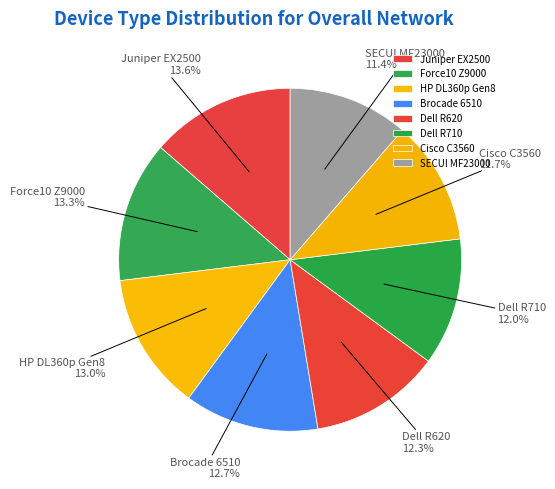

Between Brocade 6510 and Cisco C3560, which is larger?

Brocade 6510